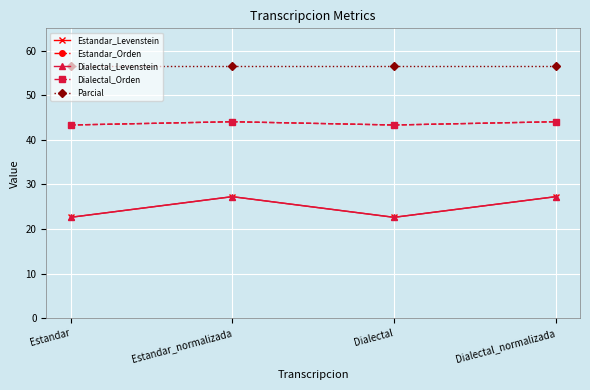

At how many categories does at least one series exceed 31?

4